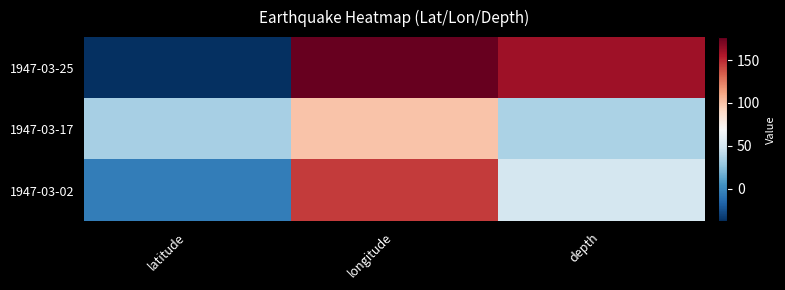

Which category has the lowest value across all series?

latitude